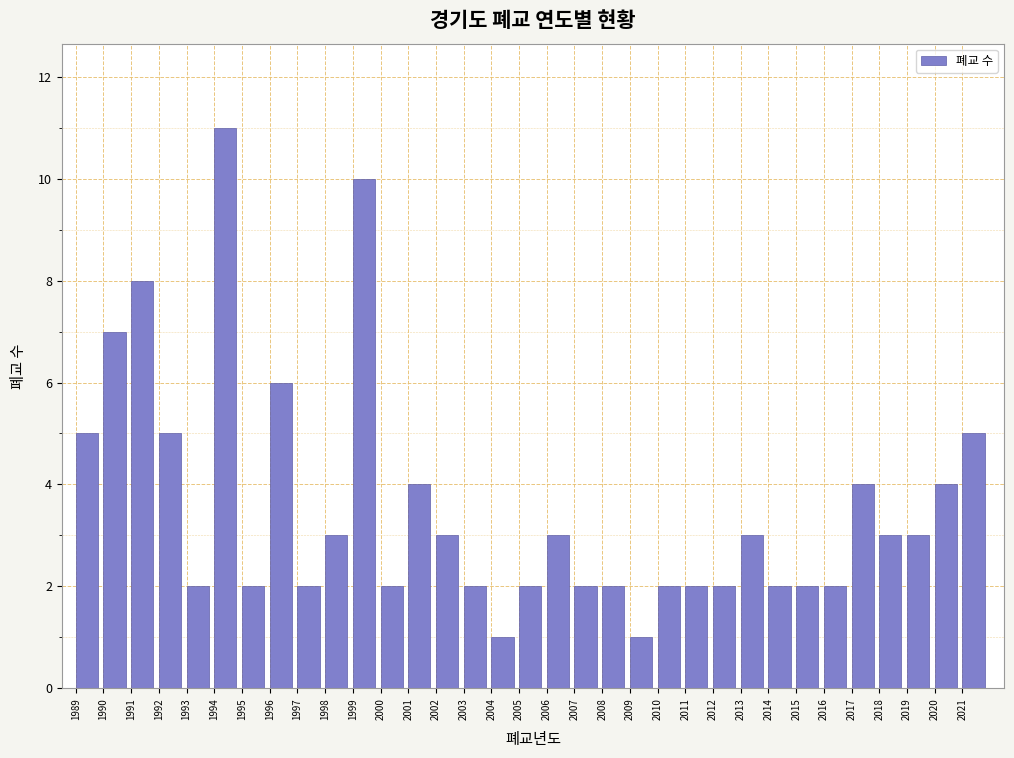

Which range on the x-axis has the tallest bar?

1994 to 1995